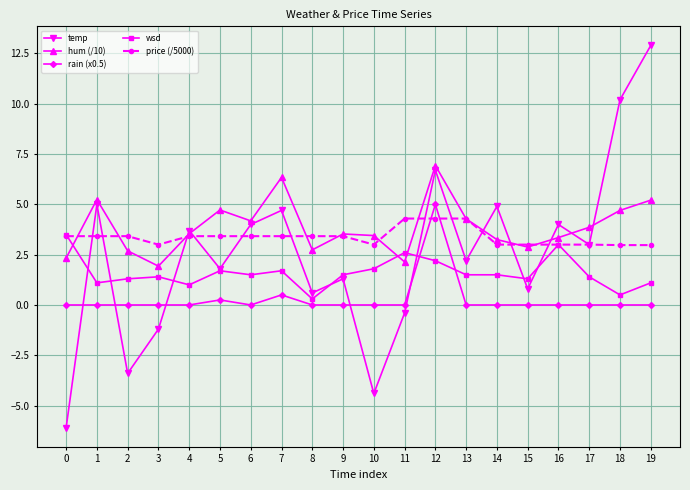

What is the lowest value of the temp series?

-6.1